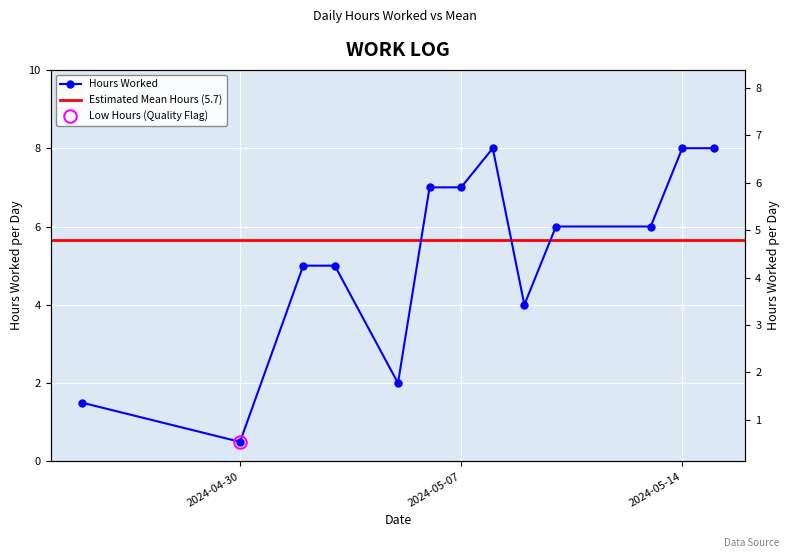

How many data points are less than 6?

6